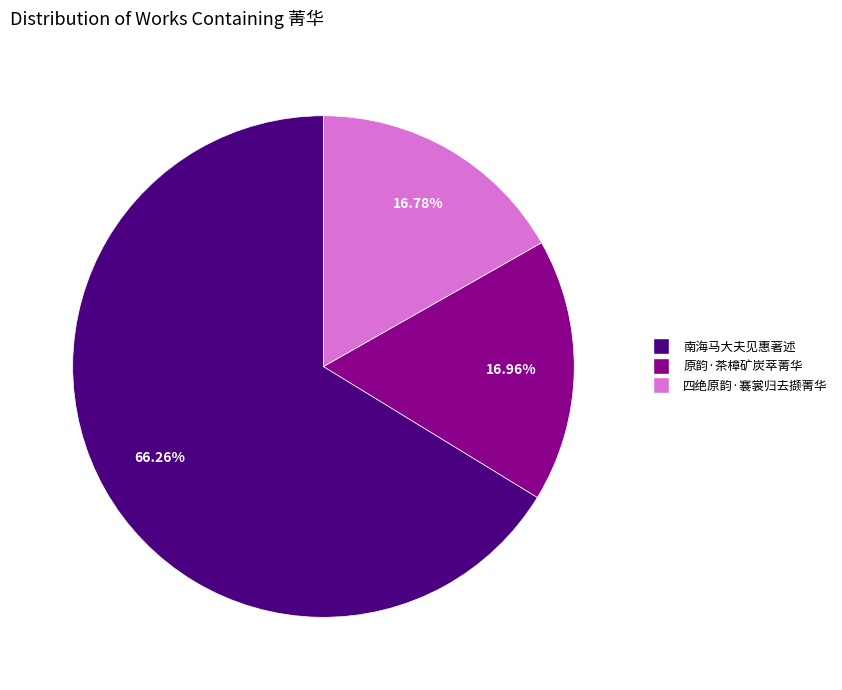

Count the number of slices in the pie.

3